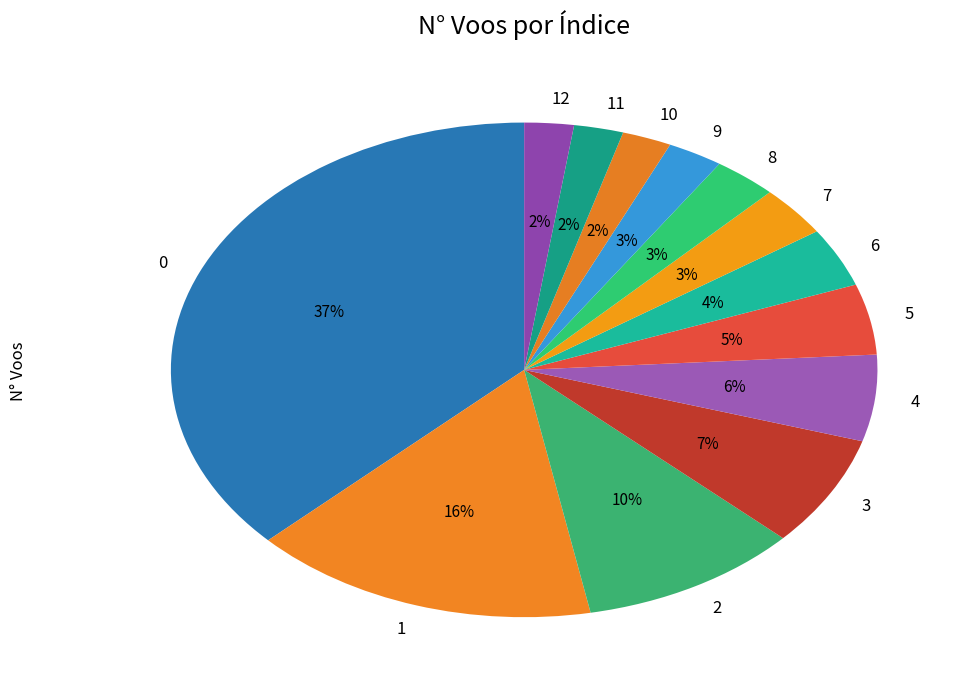

The 3 slice represents 7% of the pie. True or false?

True